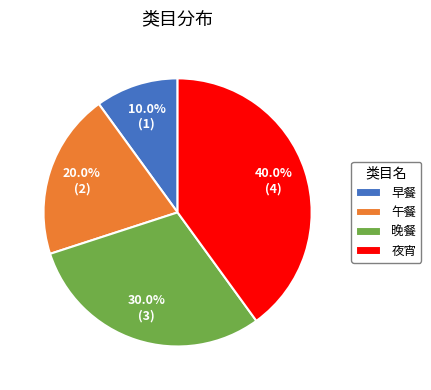

The 晚餐 slice represents 30% of the pie. True or false?

True